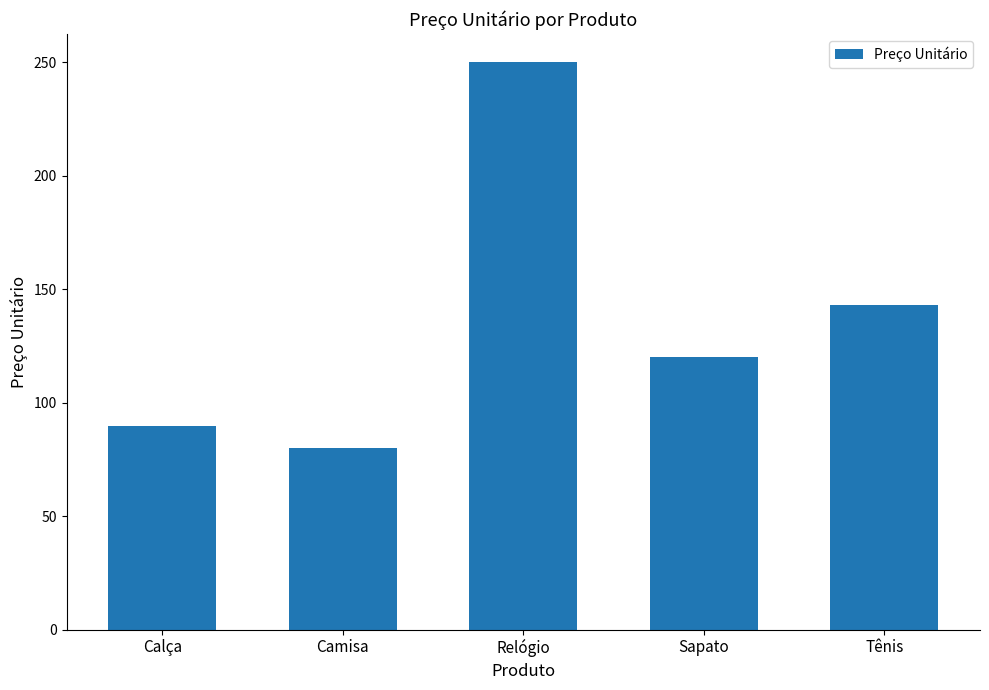

What position from the right is Tênis?

1